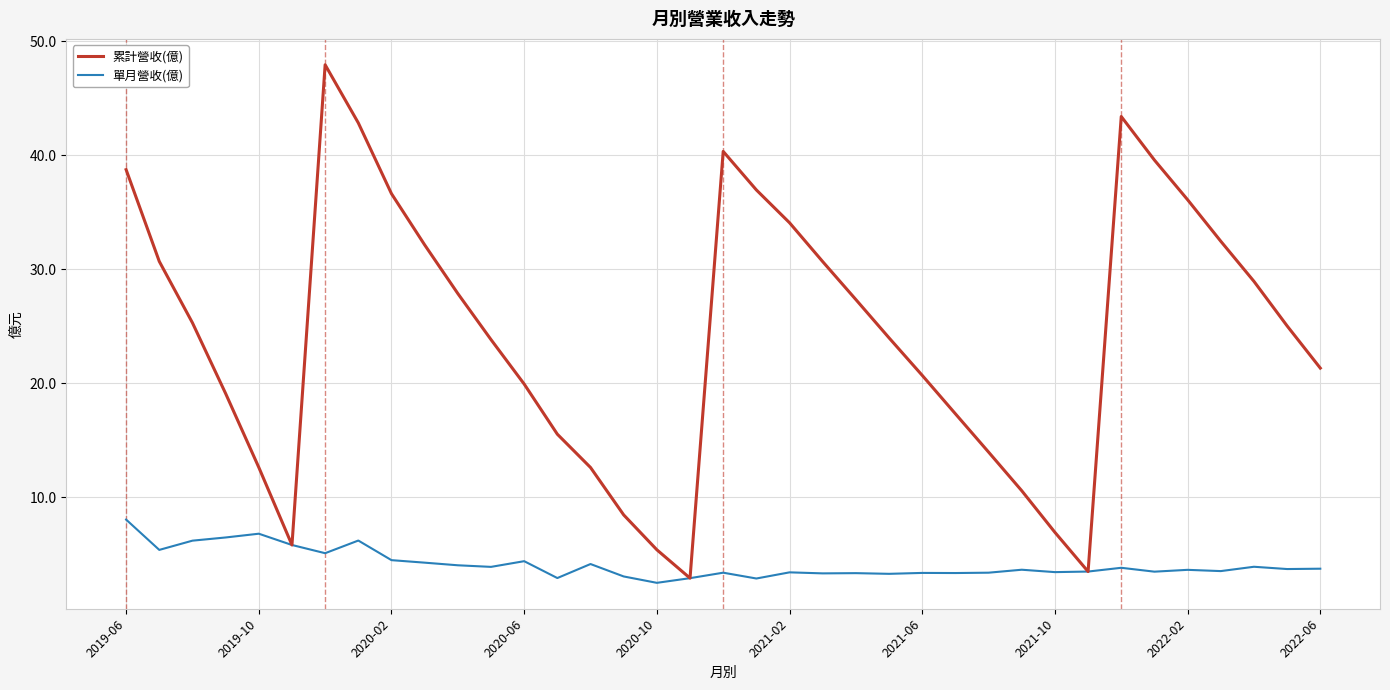

Which series has the largest range (max minus min)?

累計營收(億)